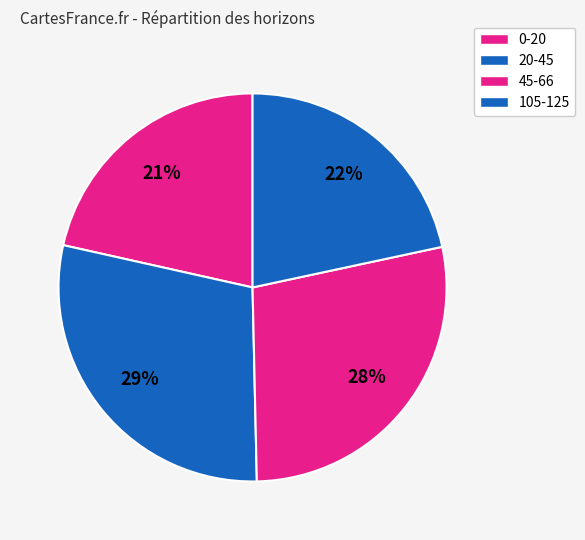

Is it true that 45-66 is 28% of the pie?

True